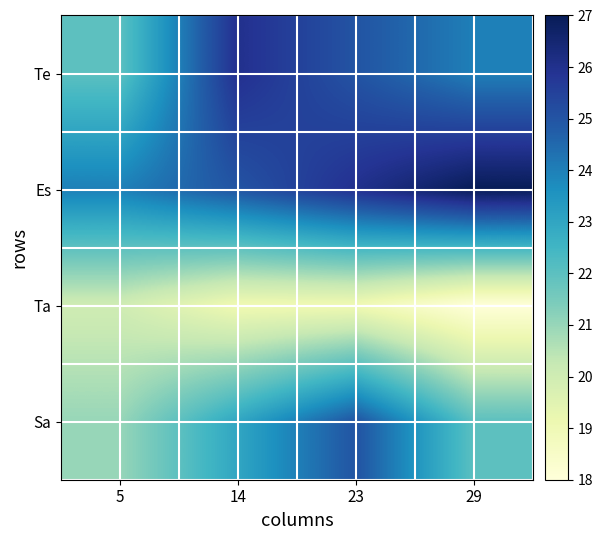

Reading left to right, transcribe all the data shown in this chart.

Te: 5=22	14=26	23=25	29=24
Es: 5=24	14=25	23=26	29=27
Ta: 5=20	14=19	23=19	29=18
Sa: 5=21	14=23	23=25	29=22